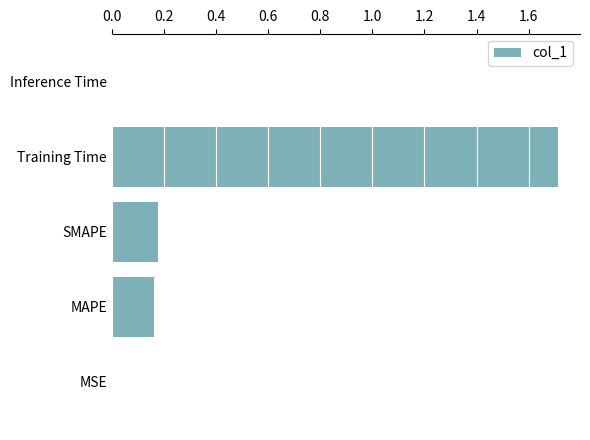

Which category has the highest value across all series?

Training Time